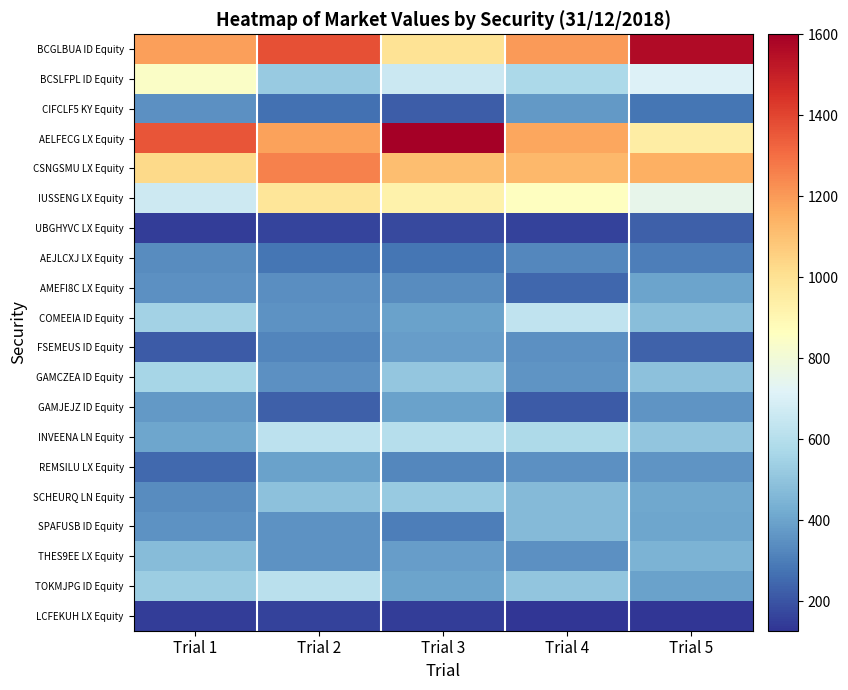

Reading left to right, transcribe all the data shown in this chart.

BCGLBUA ID Equity: Trial 1=1188.5	Trial 2=1371.5	Trial 3=993.8	Trial 4=1199.4	Trial 5=1565.2
BCSLFPL ID Equity: Trial 1=841.8	Trial 2=519.3	Trial 3=660.7	Trial 4=571.7	Trial 5=711.6
CIFCLF5 KY Equity: Trial 1=351.1	Trial 2=269.7	Trial 3=222.1	Trial 4=368.9	Trial 5=276.9
AELFECG LX Equity: Trial 1=1360.7	Trial 2=1181.6	Trial 3=1600.1	Trial 4=1174.2	Trial 5=948.2
CSNGSMU LX Equity: Trial 1=1026.8	Trial 2=1259.7	Trial 3=1106.6	Trial 4=1123.8	Trial 5=1147.1
IUSSENG LX Equity: Trial 1=667.0	Trial 2=984.3	Trial 3=922.4	Trial 4=862.0	Trial 5=752.3
UBGHYVC LX Equity: Trial 1=146.8	Trial 2=163.8	Trial 3=177.2	Trial 4=156.8	Trial 5=227.3
AEJLCXJ LX Equity: Trial 1=338.1	Trial 2=279.6	Trial 3=280.6	Trial 4=327.5	Trial 5=300.1
AMEFI8C LX Equity: Trial 1=346.4	Trial 2=344.7	Trial 3=335.8	Trial 4=243.2	Trial 5=402.5
COMEEIA ID Equity: Trial 1=550.0	Trial 2=355.9	Trial 3=396.5	Trial 4=631.8	Trial 5=480.8
FSEMEUS ID Equity: Trial 1=213.9	Trial 2=319.6	Trial 3=384.8	Trial 4=349.3	Trial 5=231.7
GAMCZEA ID Equity: Trial 1=558.7	Trial 2=349.7	Trial 3=507.8	Trial 4=357.0	Trial 5=491.6
GAMJEJZ ID Equity: Trial 1=371.7	Trial 2=229.0	Trial 3=391.6	Trial 4=217.9	Trial 5=358.4
INVEENA LN Equity: Trial 1=403.9	Trial 2=619.6	Trial 3=603.8	Trial 4=580.5	Trial 5=506.1
REMSILU LX Equity: Trial 1=249.6	Trial 2=394.7	Trial 3=326.6	Trial 4=346.8	Trial 5=358.6
SCHEURQ LN Equity: Trial 1=335.4	Trial 2=490.6	Trial 3=518.8	Trial 4=470.9	Trial 5=412.5
SPAFUSB ID Equity: Trial 1=355.7	Trial 2=355.7	Trial 3=303.5	Trial 4=468.6	Trial 5=408.5
THES9EE LX Equity: Trial 1=473.8	Trial 2=354.1	Trial 3=381.7	Trial 4=347.5	Trial 5=446.5
TOKMJPG ID Equity: Trial 1=529.9	Trial 2=613.5	Trial 3=401.7	Trial 4=505.5	Trial 5=395.1
LCFEKUH LX Equity: Trial 1=145.0	Trial 2=159.8	Trial 3=148.4	Trial 4=127.5	Trial 5=126.7